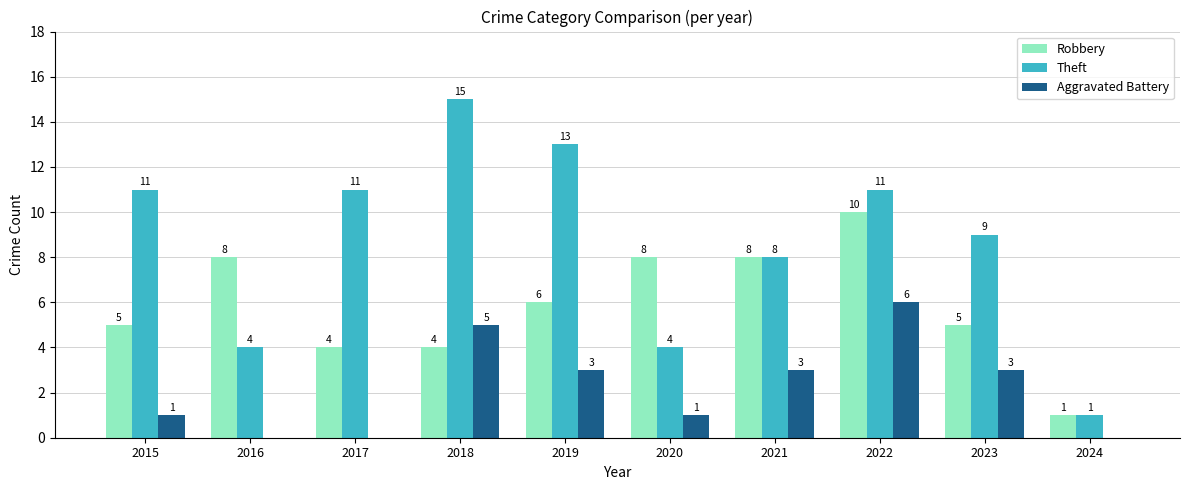

What is the sum of the Aggravated Battery values at 2023 and 2021?

6